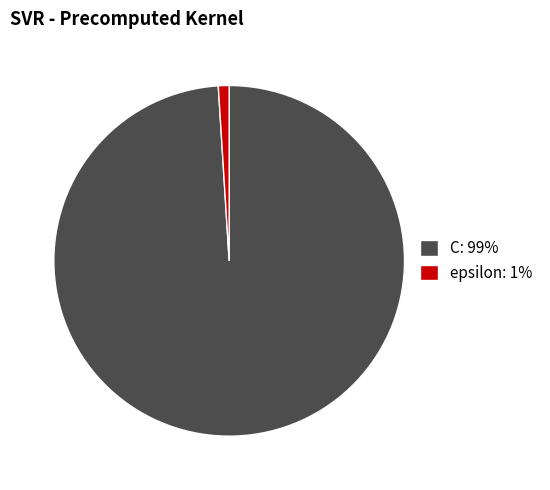

Is epsilon the majority of the pie?

No